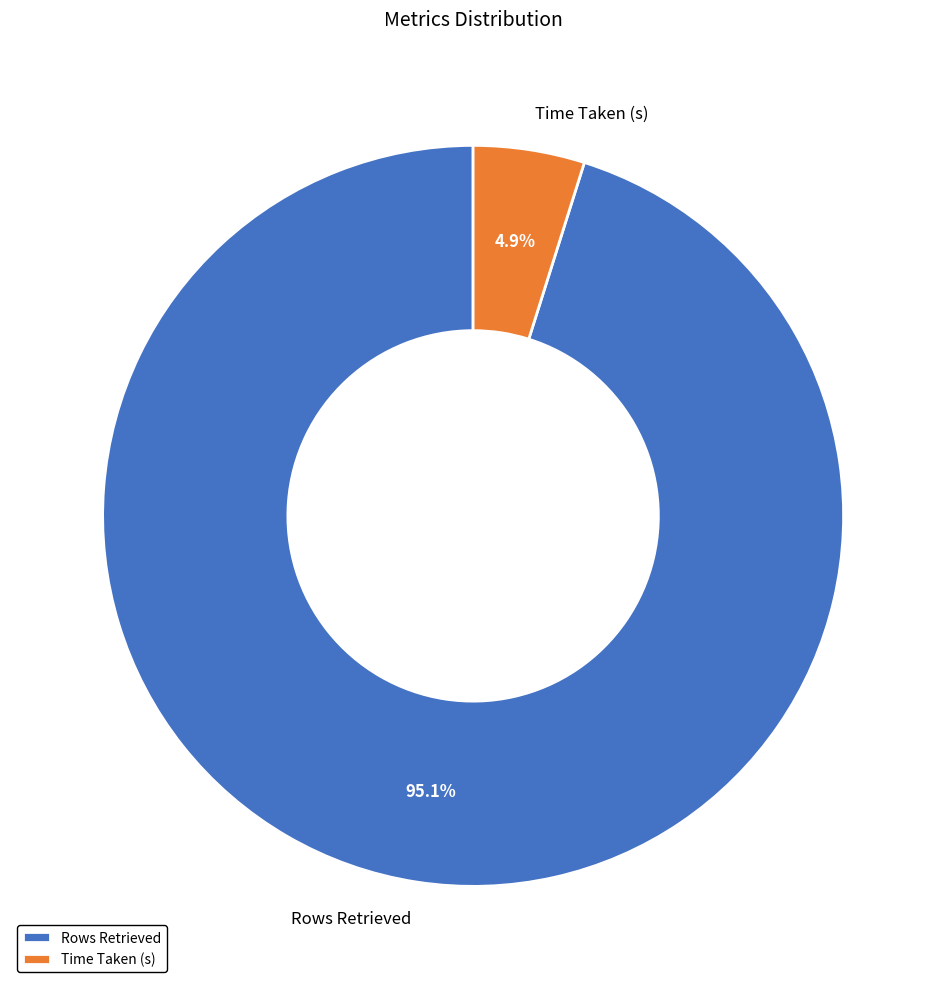

Does Rows Retrieved represent more than half of the total?

Yes